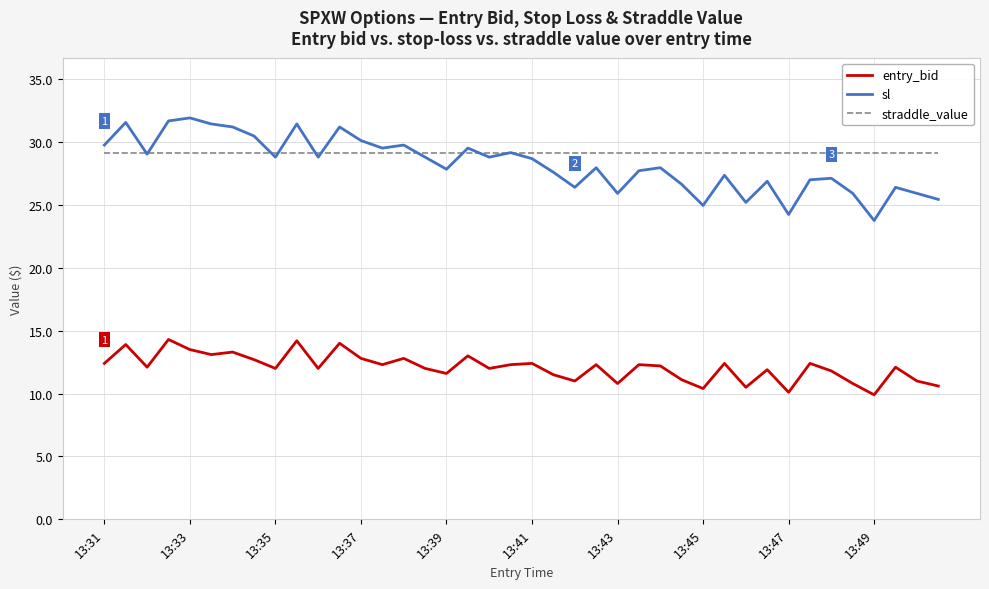

Which series has the largest total across all categories?

straddle_value